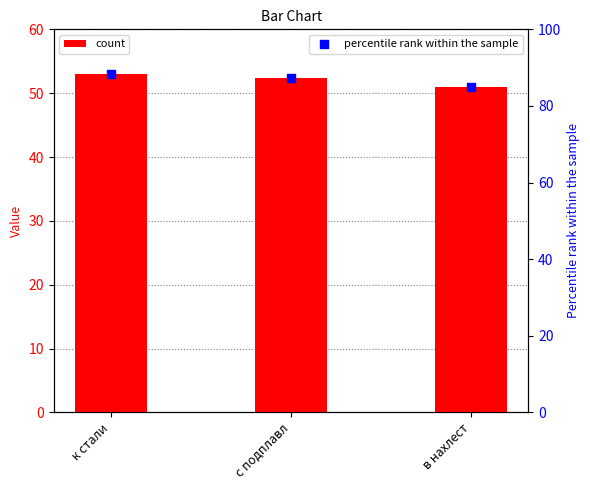

Between в нахлест and с подплавл, which is larger?

с подплавл